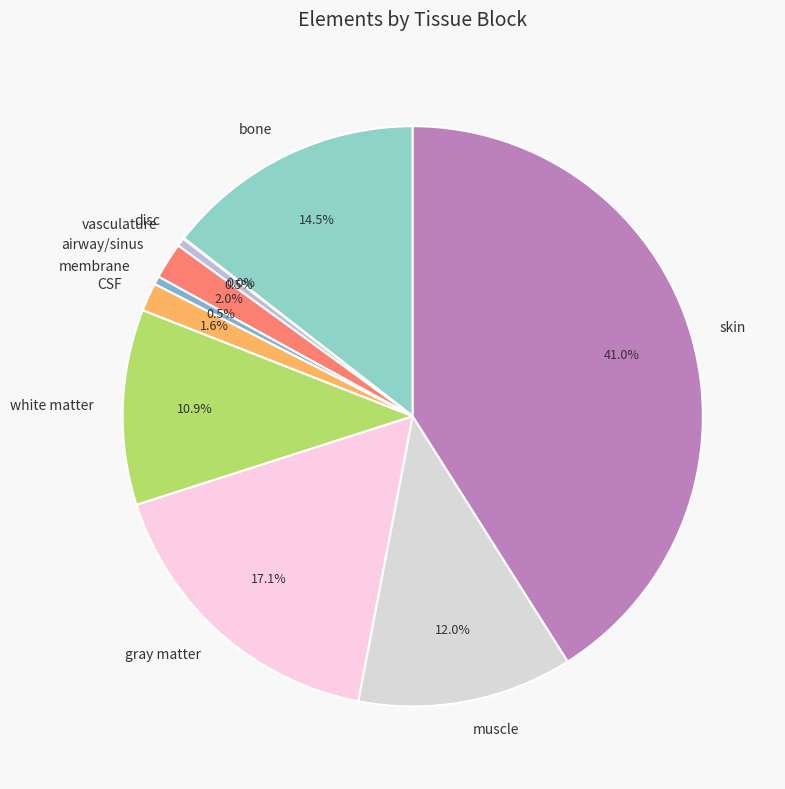

Between muscle and CSF, which is larger?

muscle